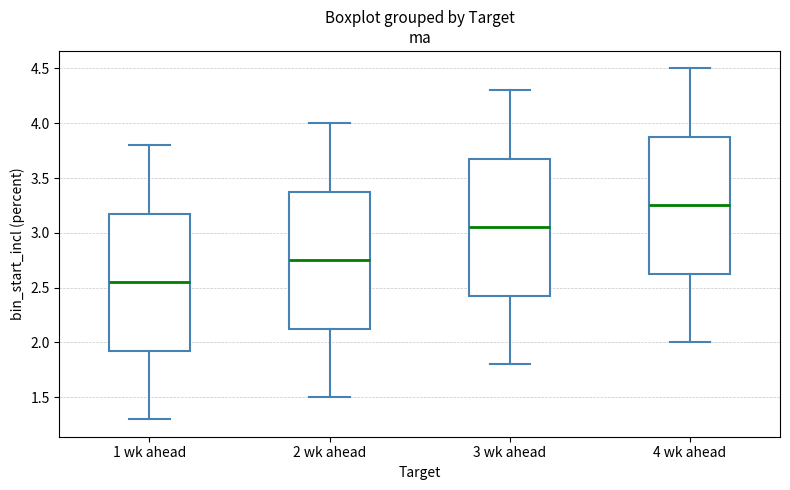

Which box's median line is the highest?

4 wk ahead